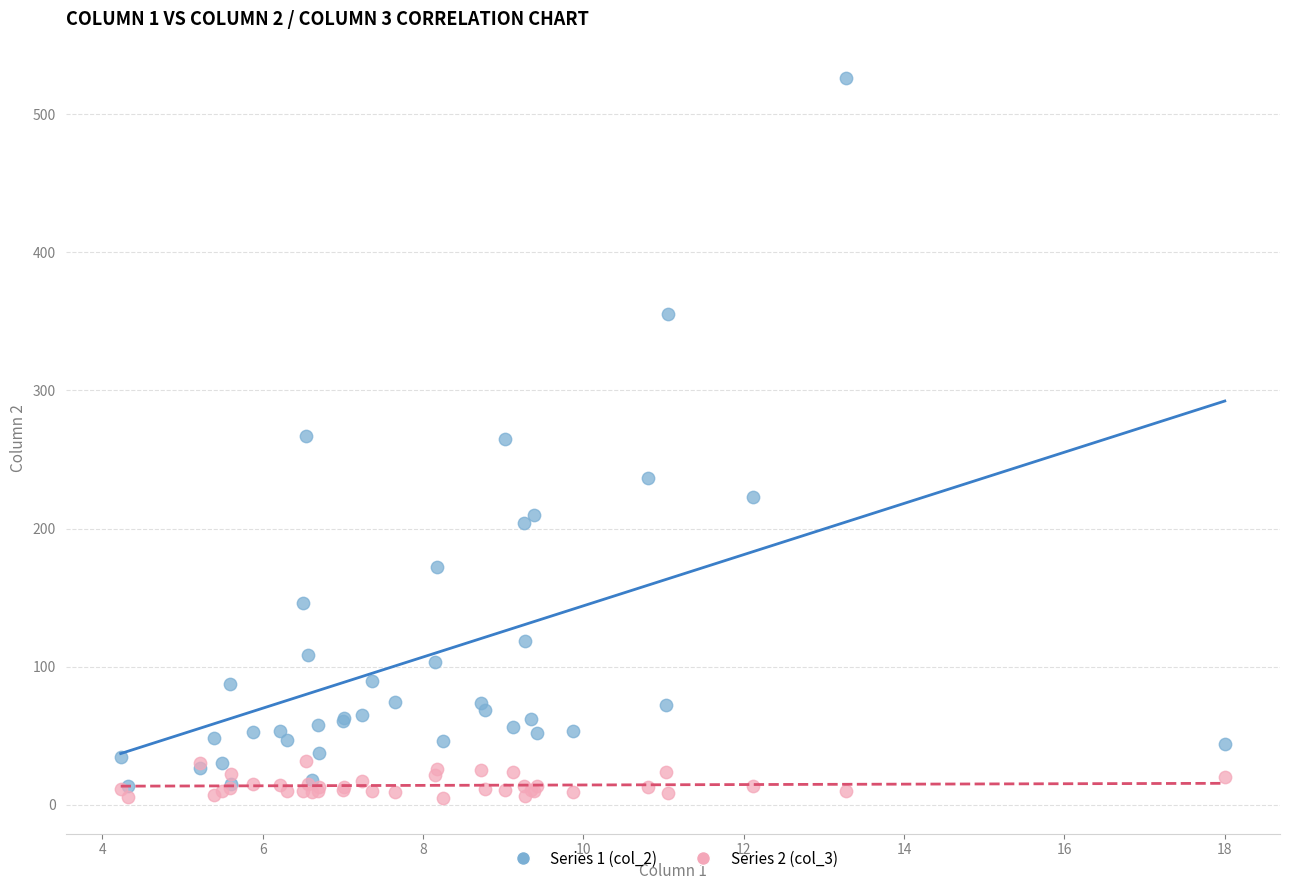

Which series reaches the maximum Y coordinate?

Series 1 (col_2)